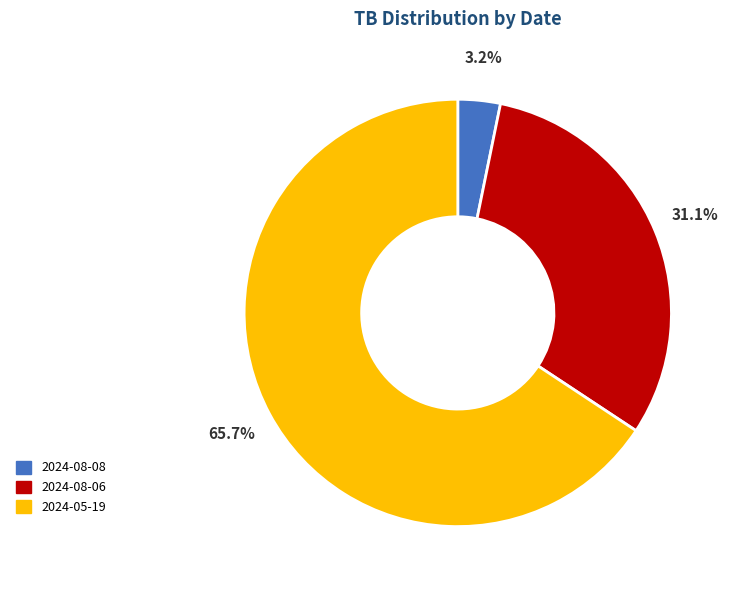

What percentage is the 2024-08-08 slice, to the nearest percent?

3%